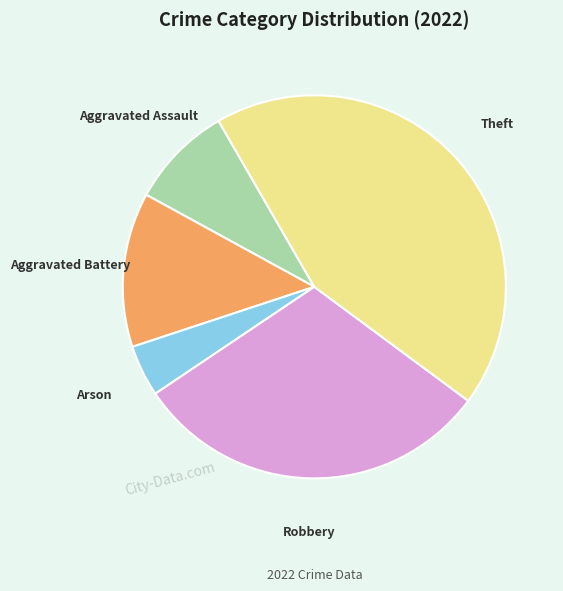

Which category has the smallest portion of the pie?

Arson